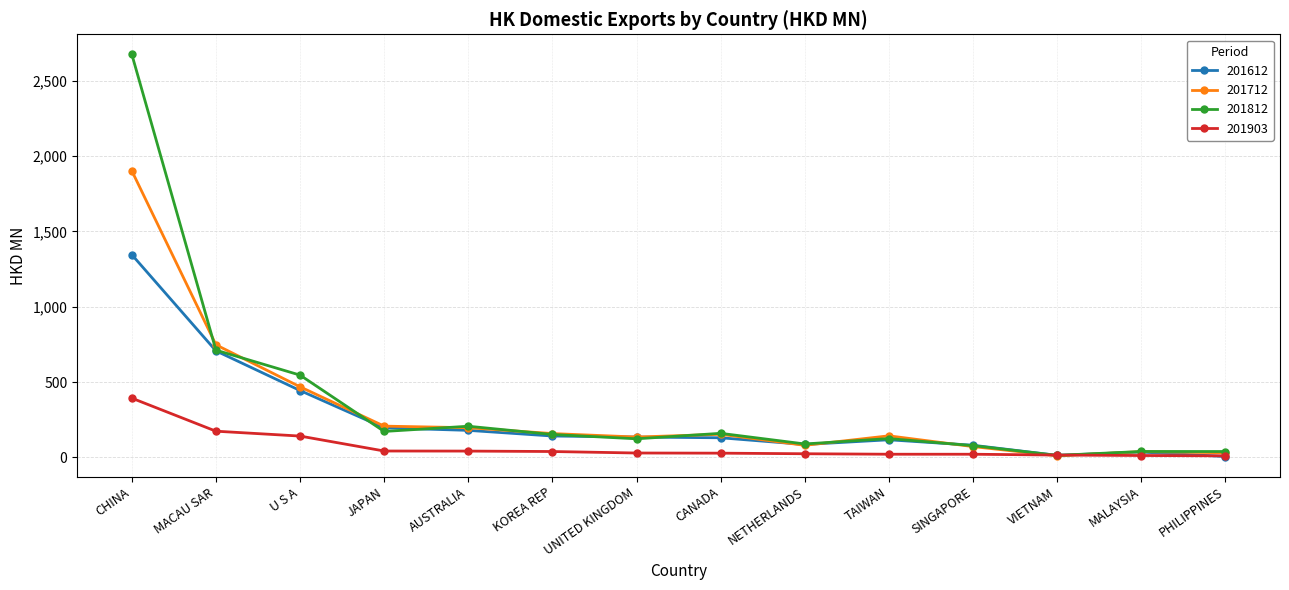

What is the total value across all series at MALAYSIA?

127.6